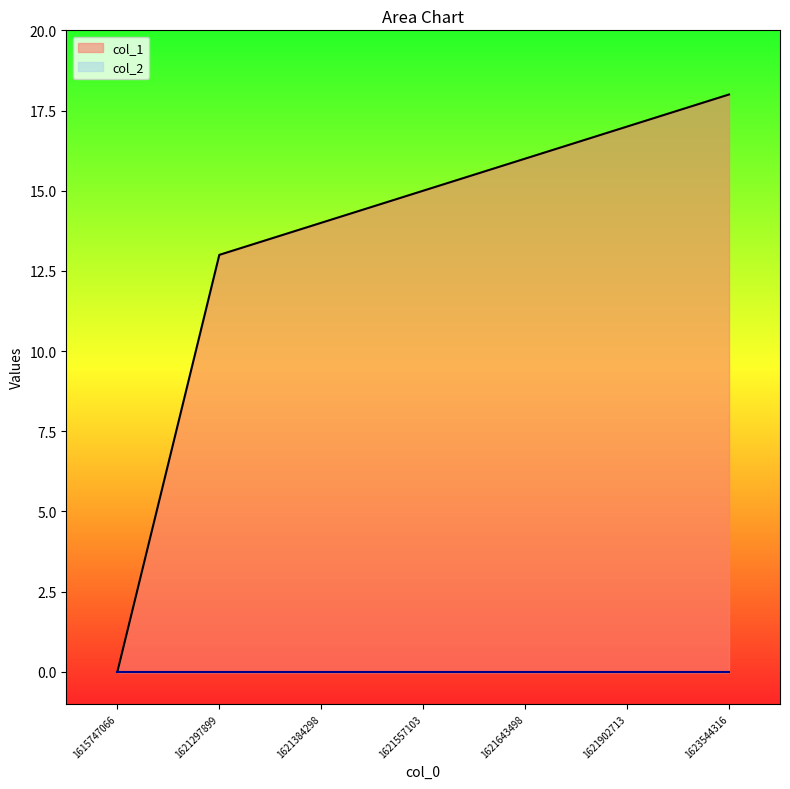

What is the value of the 2nd point from the left?

13